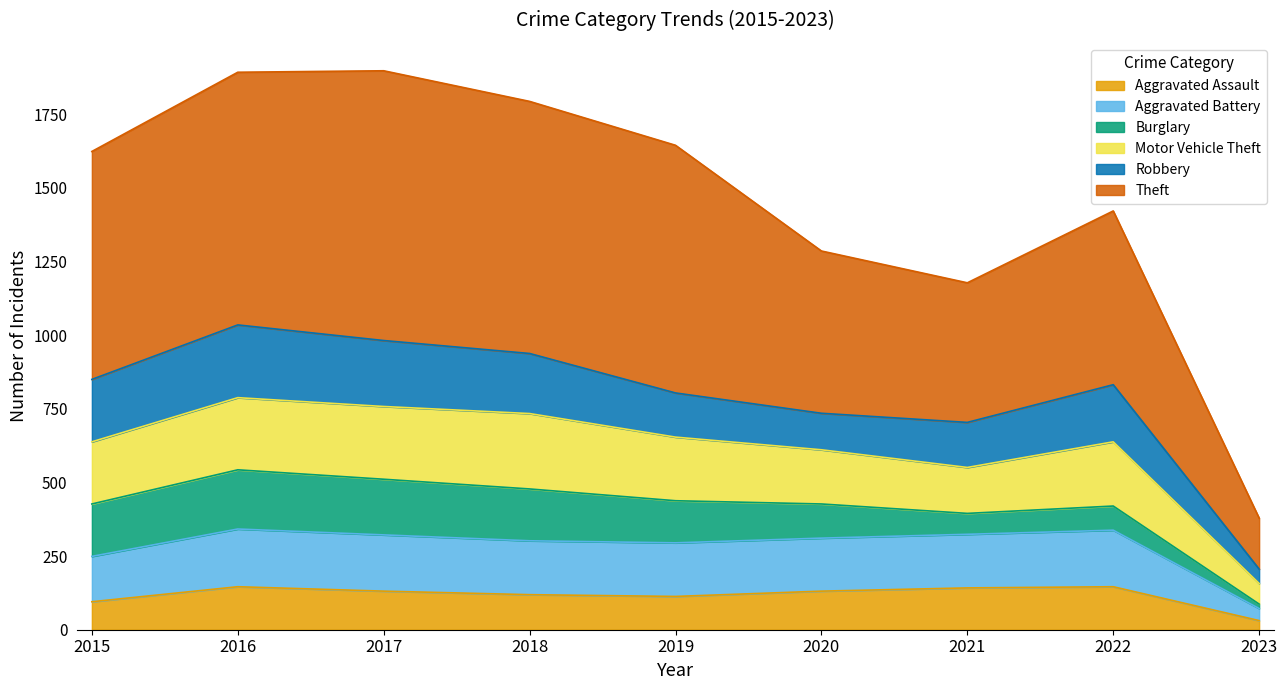

What is the minimum value shown in the chart?

31